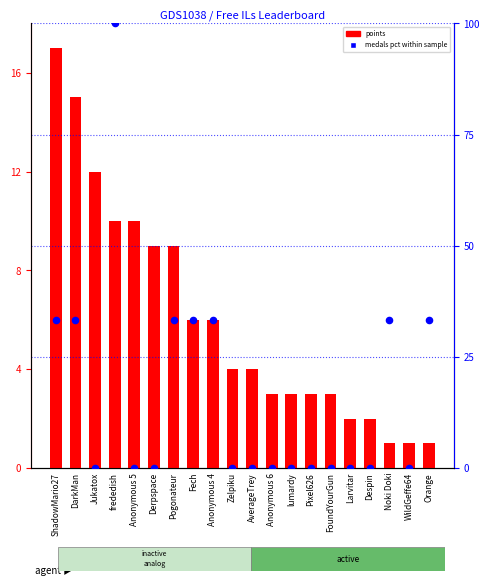

At which category is the sum across all series the highest?

frededish